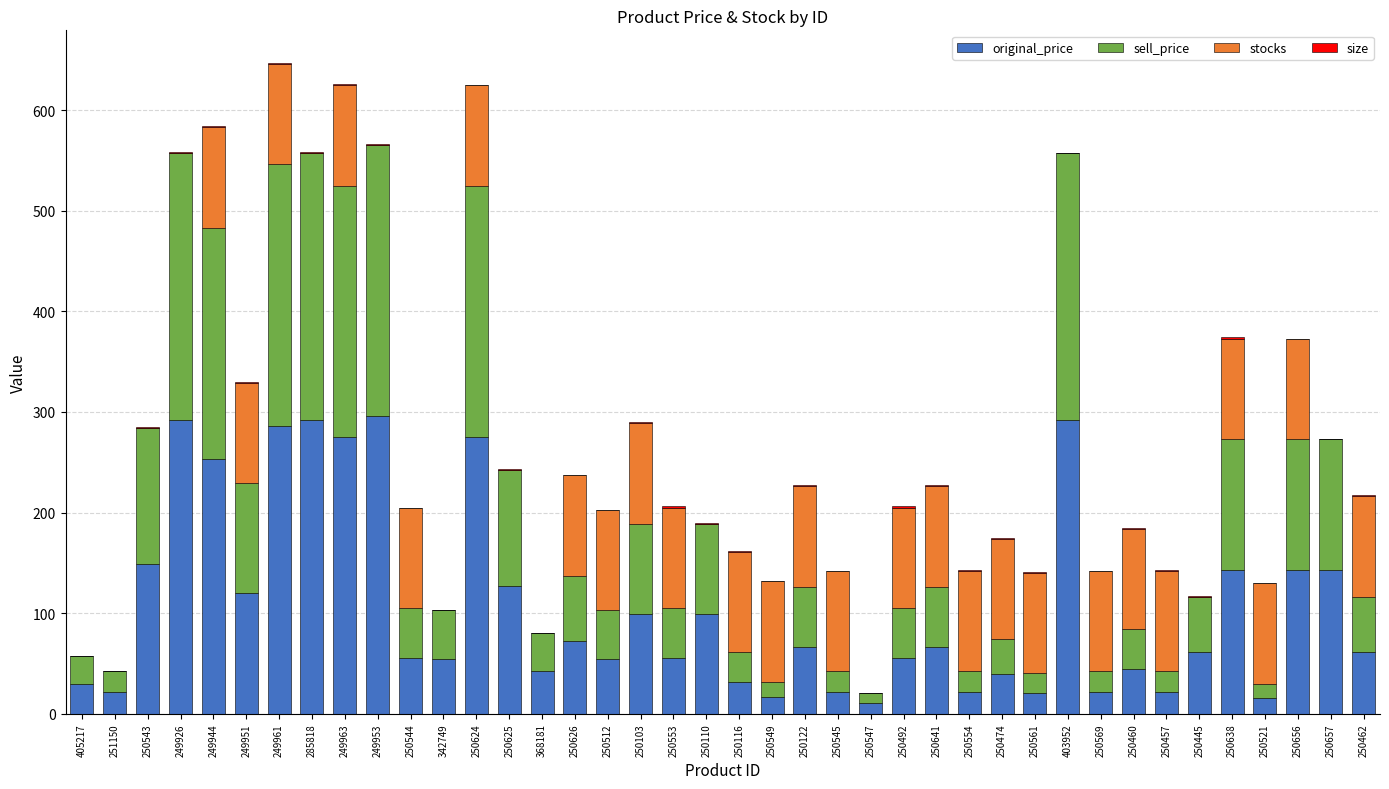

Does the chart contain stacked bars?

Yes